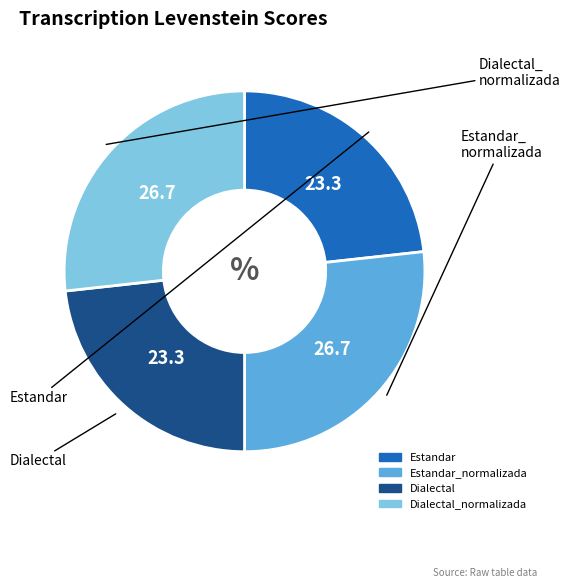

Is there any slice that represents more than half of the pie?

No